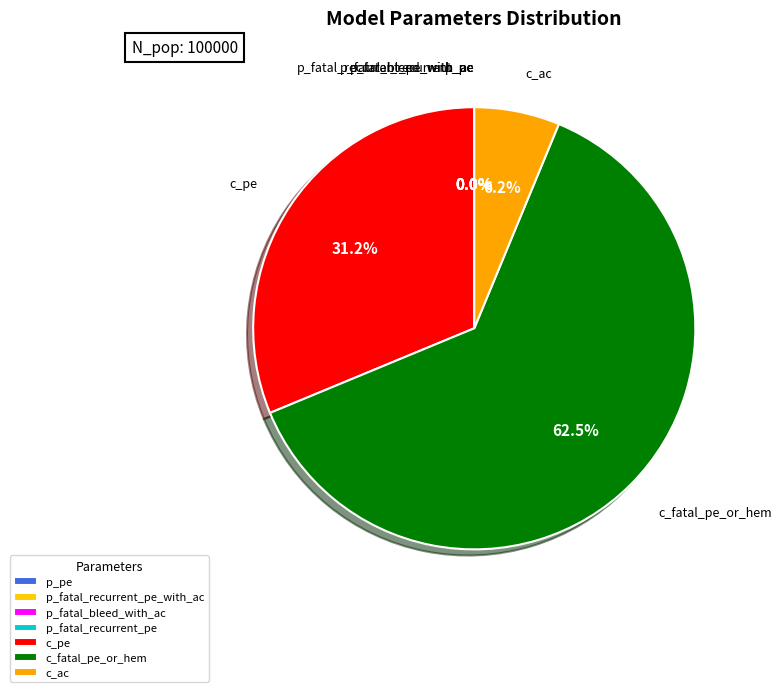

To the nearest percent, what is the combined percentage of c_ac and p_fatal_recurrent_pe_with_ac?

6%